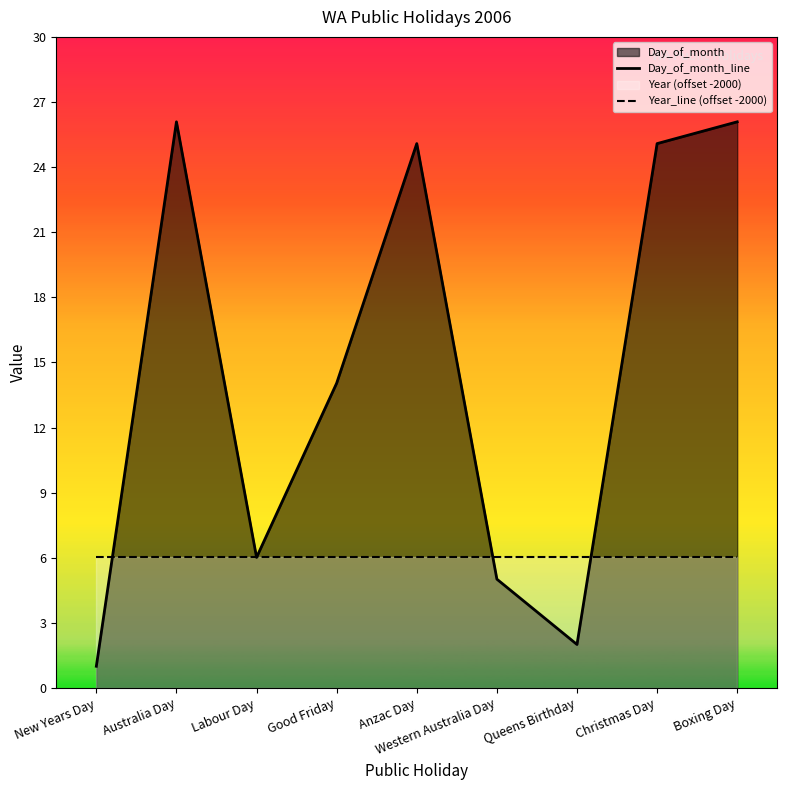

Reading right to left, what are all the values shown in this chart?

Day_of_month_line: Boxing Day=26	Christmas Day=25	Queens Birthday=2	Western Australia Day=5	Anzac Day=25	Good Friday=14	Labour Day=6	Australia Day=26	New Years Day=1
Year_line (offset -2000): Boxing Day=6	Christmas Day=6	Queens Birthday=6	Western Australia Day=6	Anzac Day=6	Good Friday=6	Labour Day=6	Australia Day=6	New Years Day=6